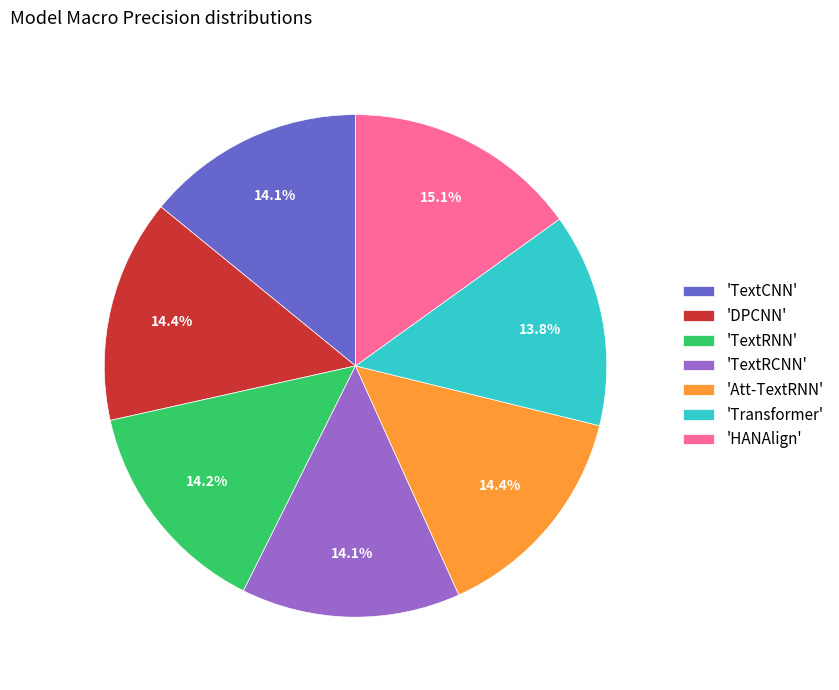

Does any single category account for the majority?

No